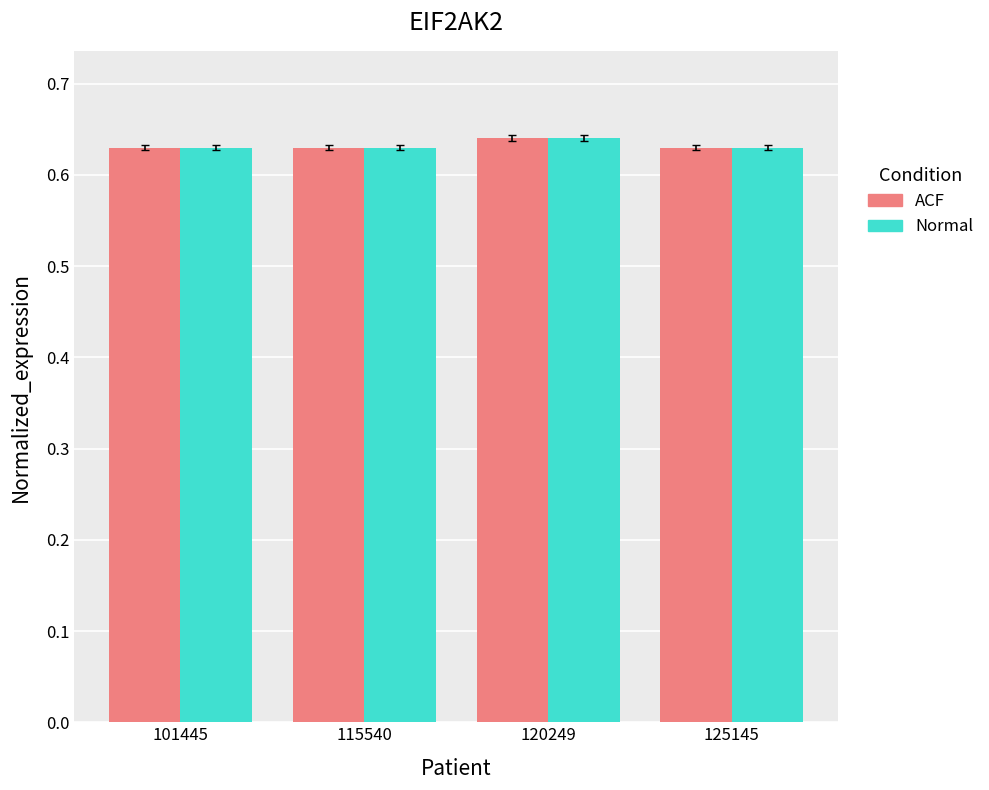

At how many categories does at least one series exceed 0?

4